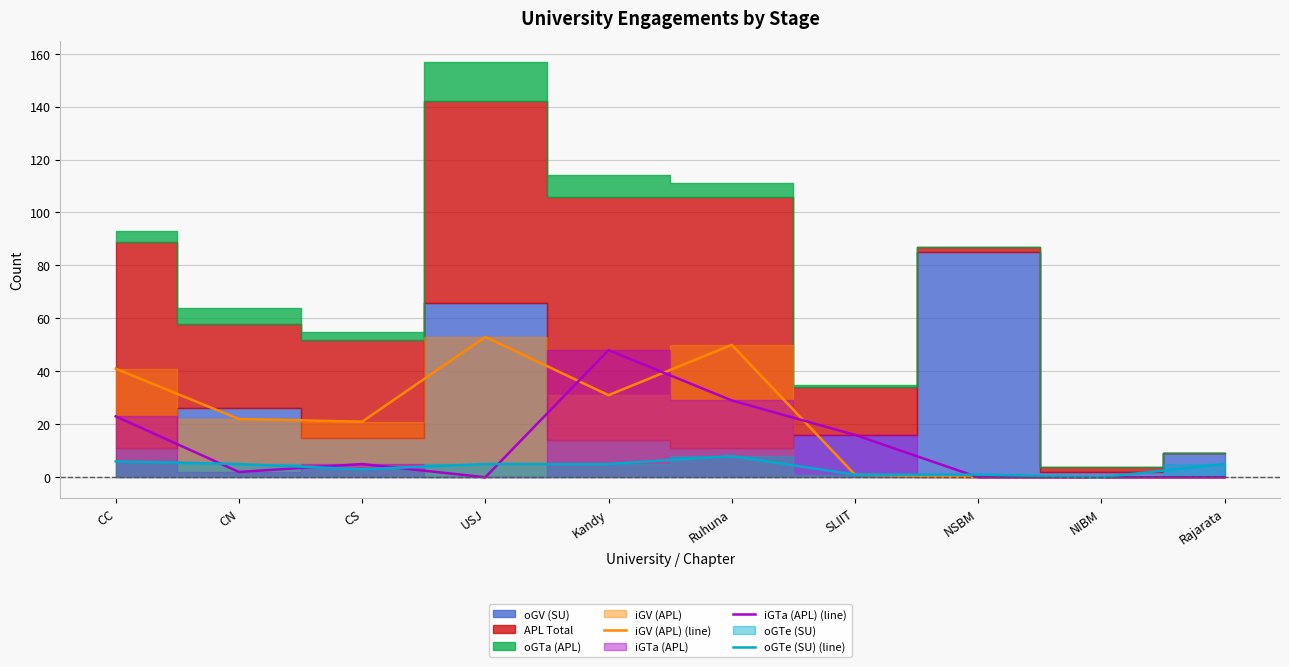

At which category is the sum across all series the highest?

Ruhuna